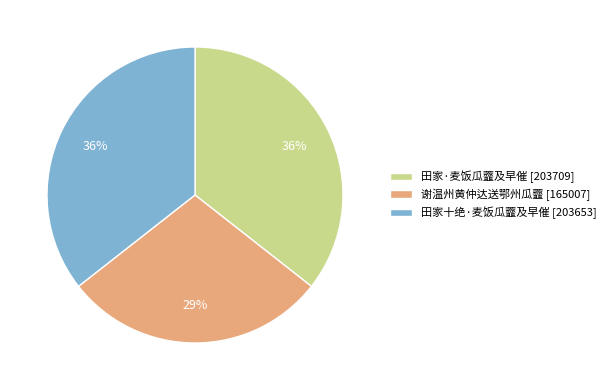

Does any single category account for the majority?

No